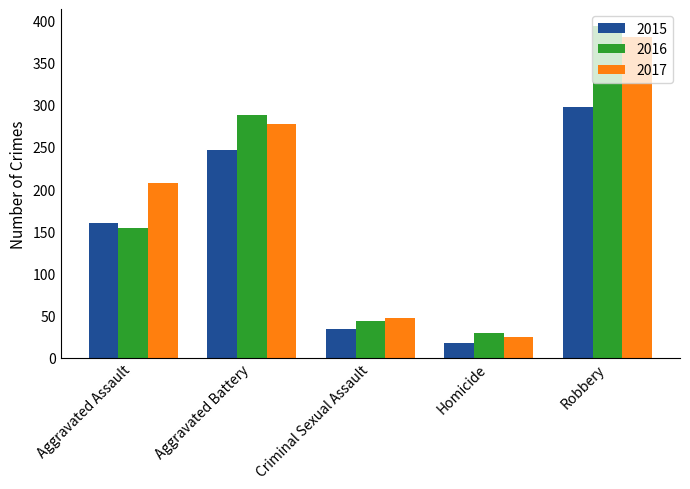

What is the spread (max minus min) of values at Homicide?

12